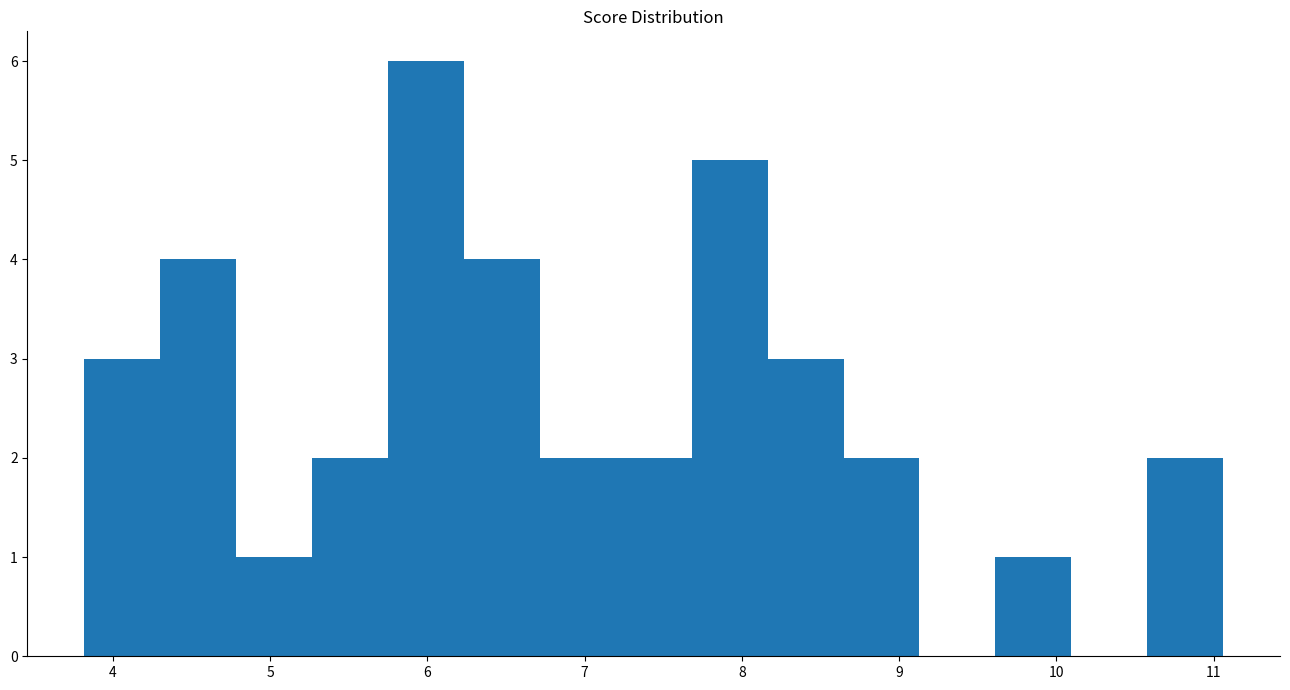

What is the height of the bar covering 4.3 to 4.8 on the x-axis? Neither the bar edges nor the heights are printed on the chart, so give them approximately, as read against the axes.

4